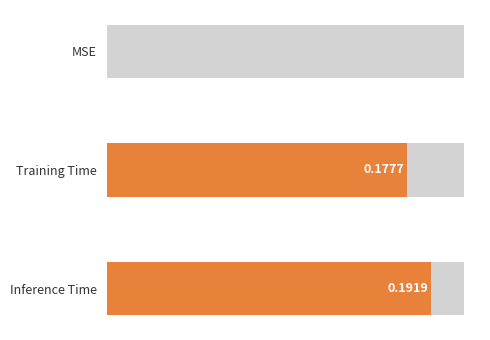

True or false: the data shows 0.1 at MSE.

False